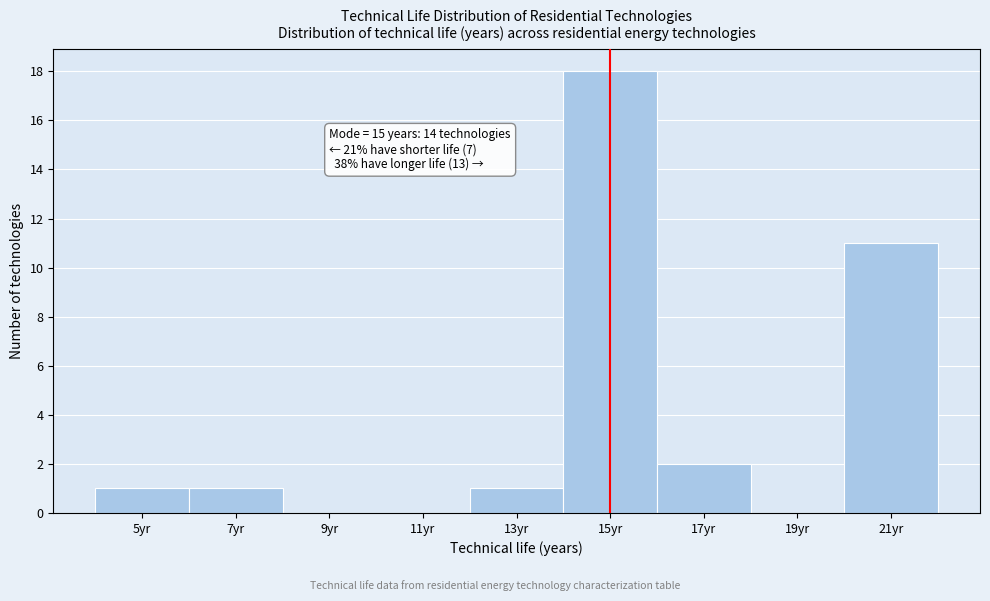

Over which range of the x-axis is the bar tallest?

14 to 16